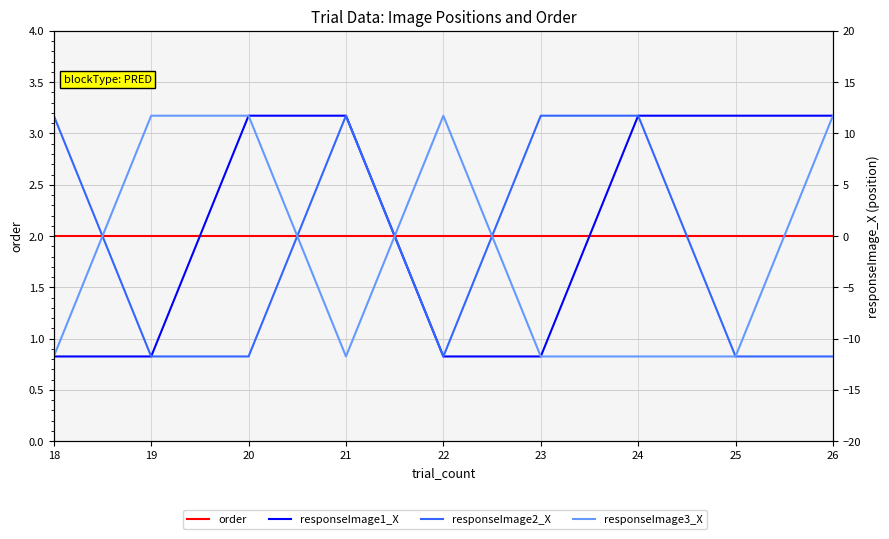

Where is responseImage1_X nearest to the value 0?

18